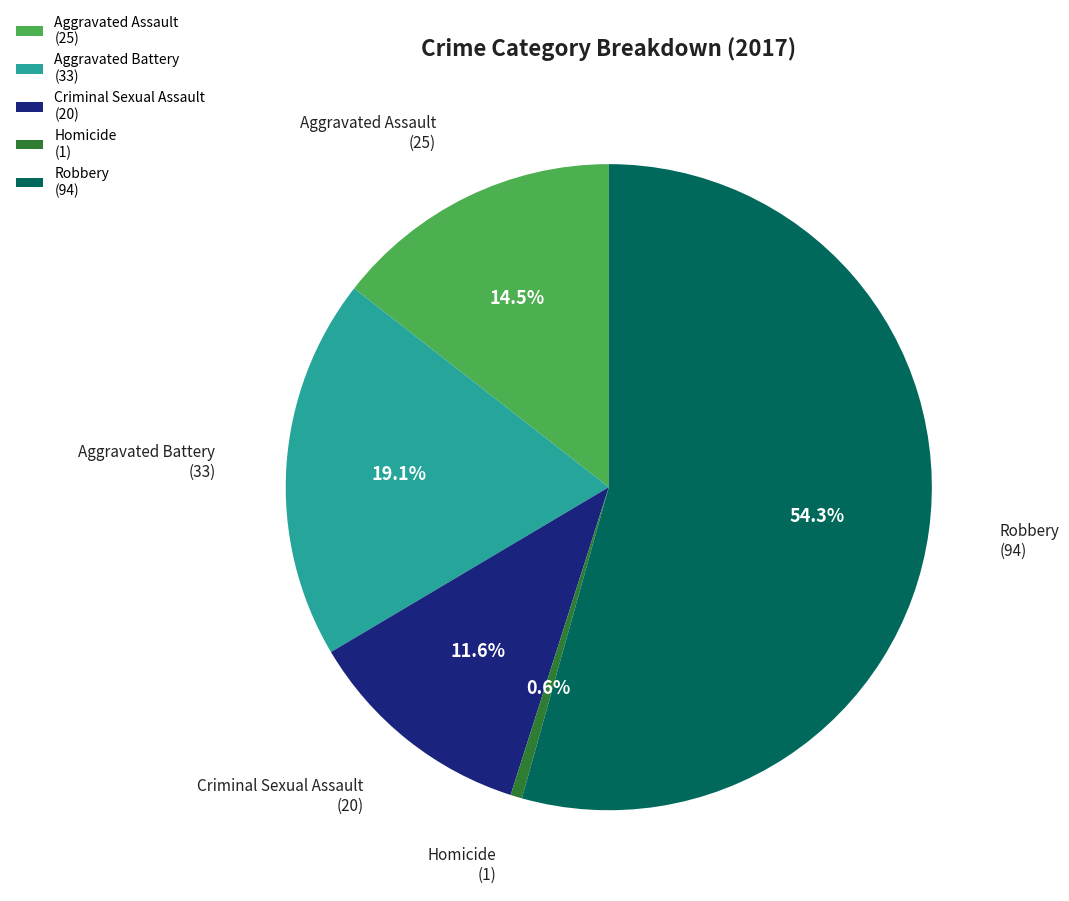

To the nearest percent, what percentage of the pie is Criminal Sexual Assault?

12%